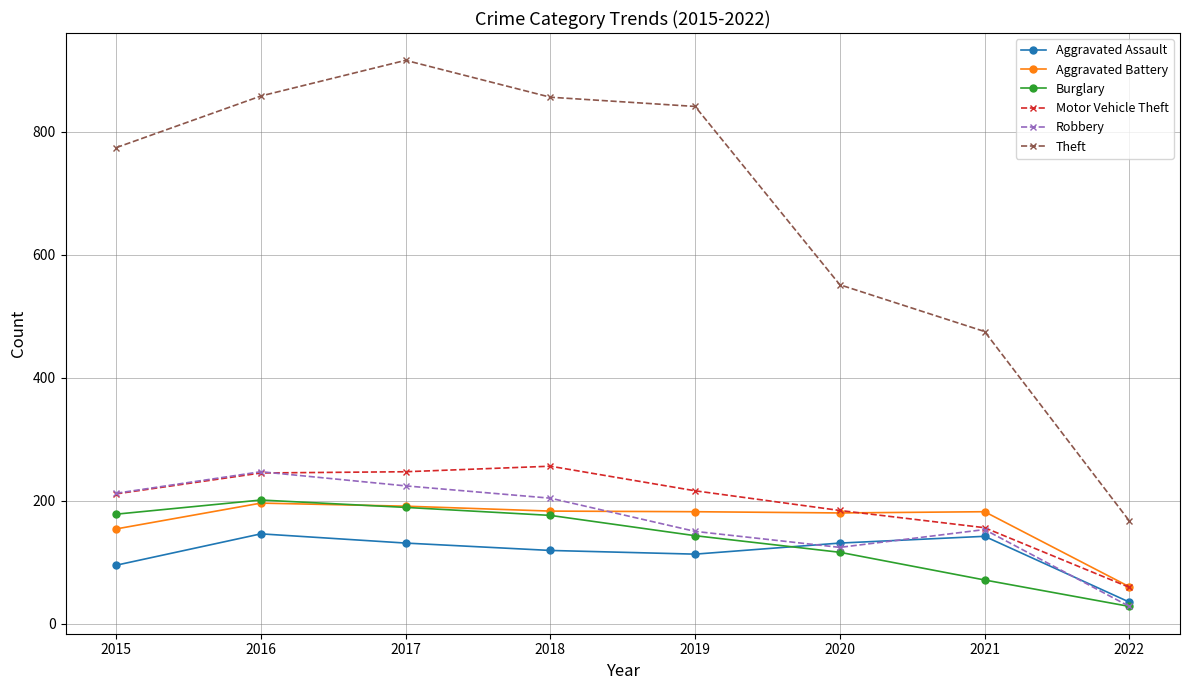

What is the total value across all series at 2015?

1624